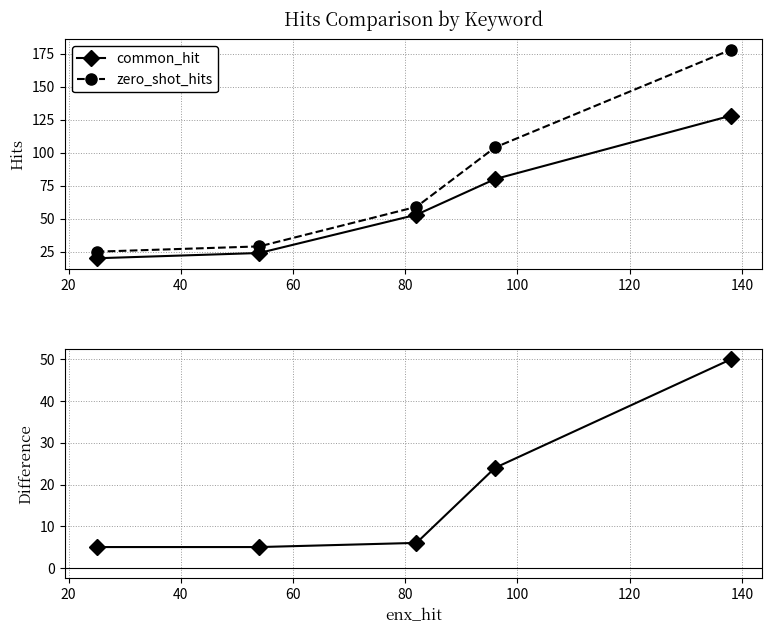

Count the number of categories in the chart.

5